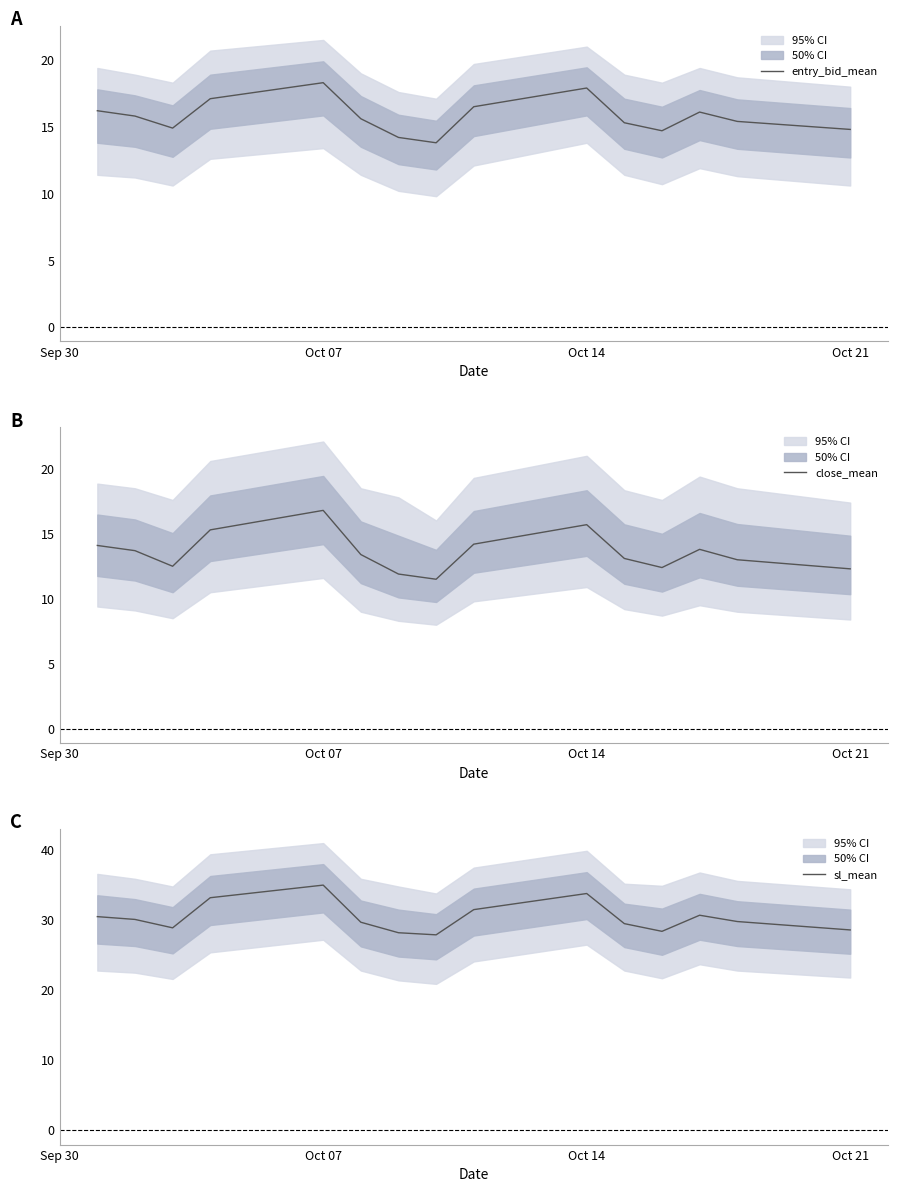

How many lines are shown in the chart?

3